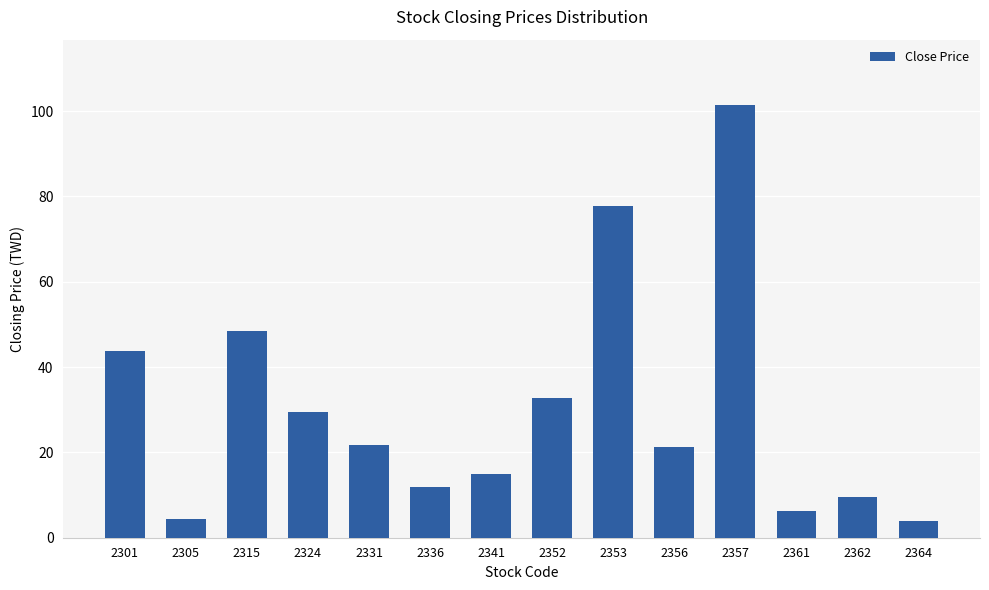

Read the value at 2352.

32.7